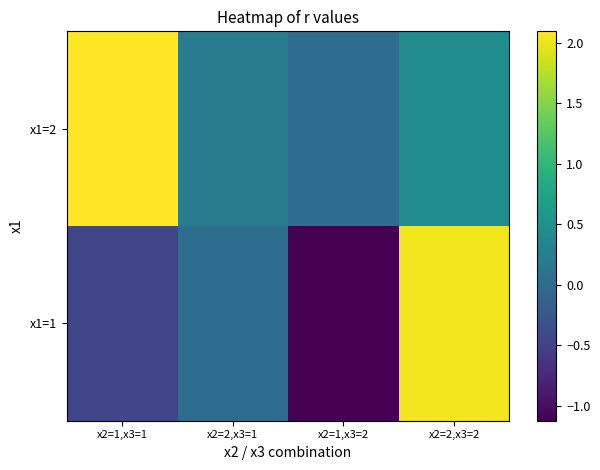

Between x2=1,x3=1 and x2=1,x3=2, which is larger?

x2=1,x3=1